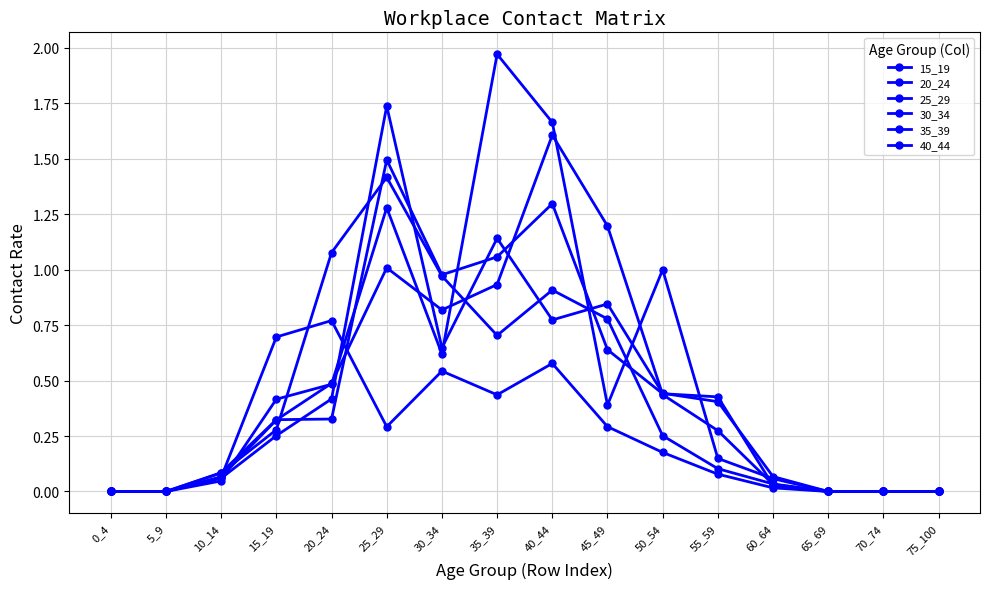

Which series ends up on top after the final intersection of 20_24 and 25_29?

25_29